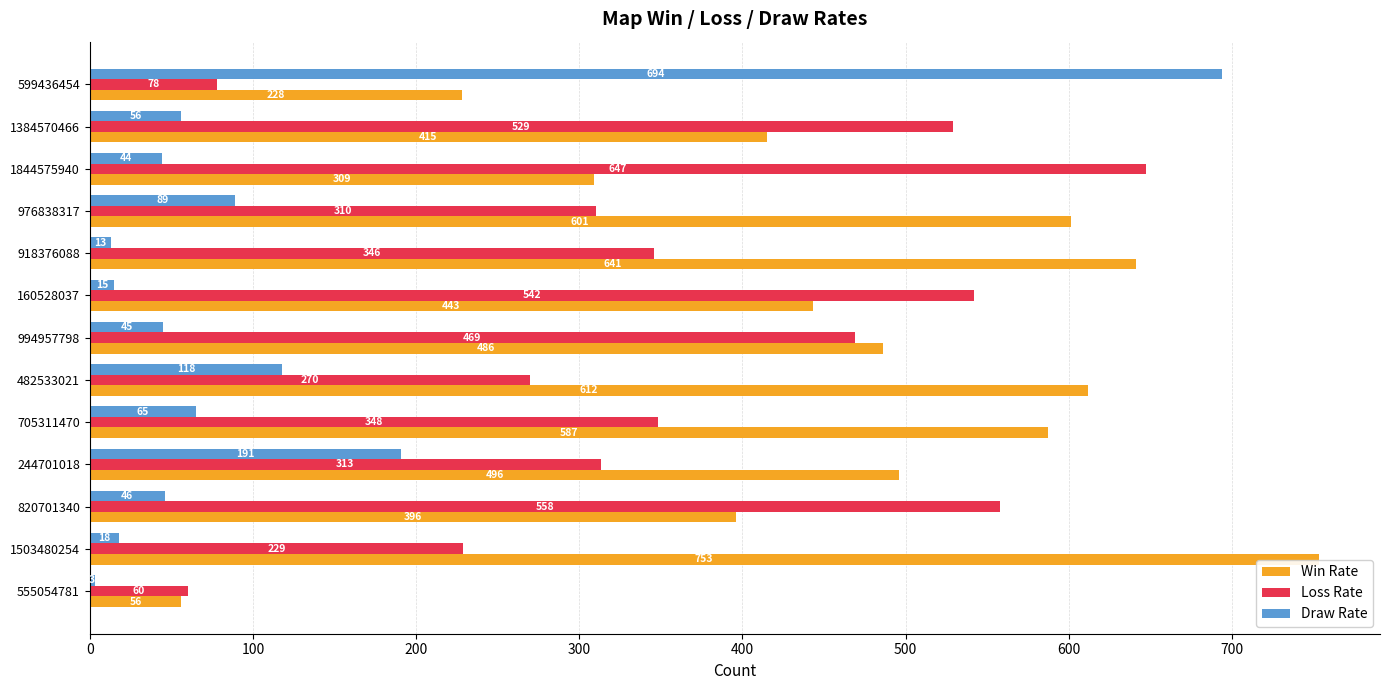

What is the difference between the second highest and second lowest values in the Draw Rate series?

178